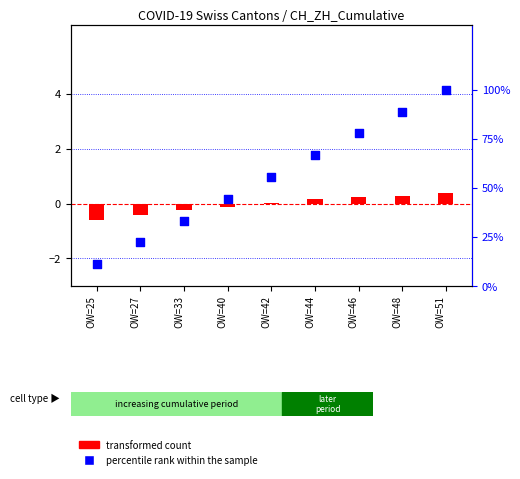

What is the total value across all series at OW=33?

33.1